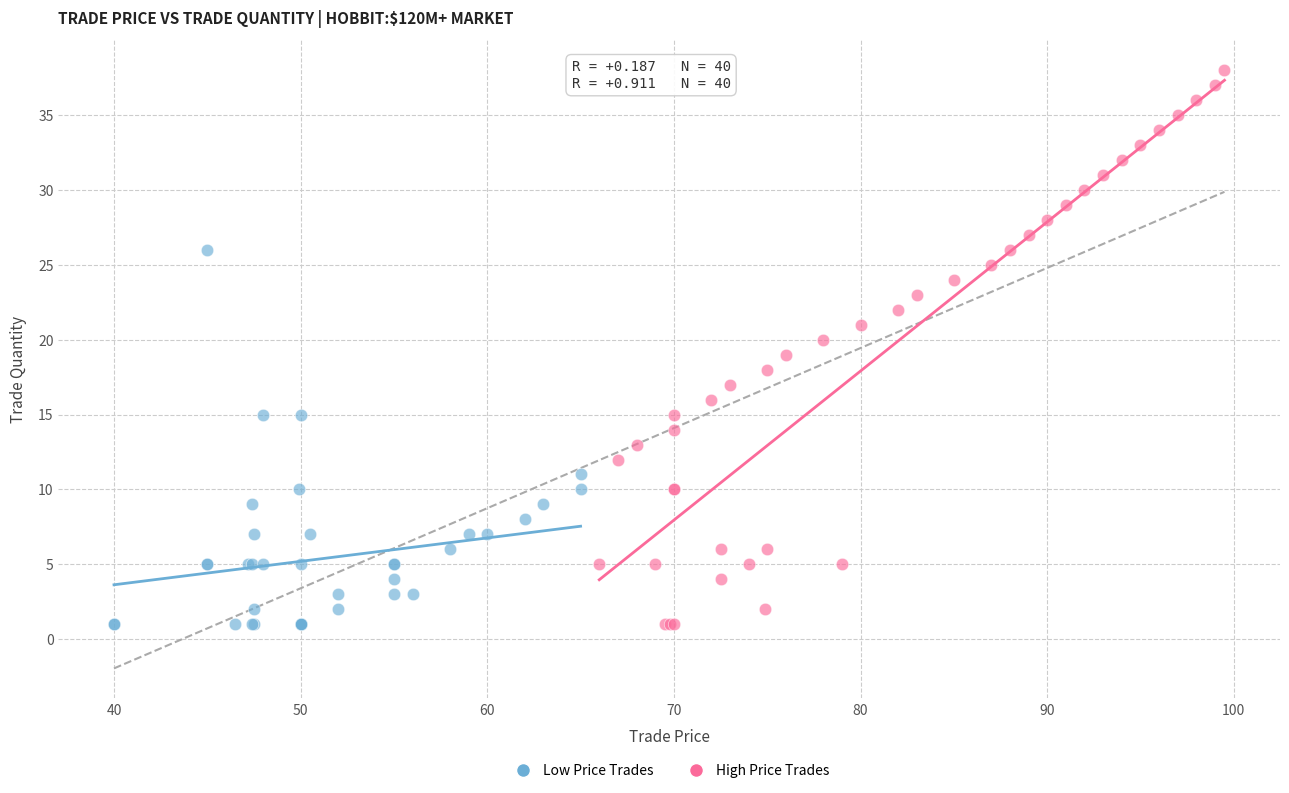

Which series reaches the maximum Y coordinate?

High Price Trades